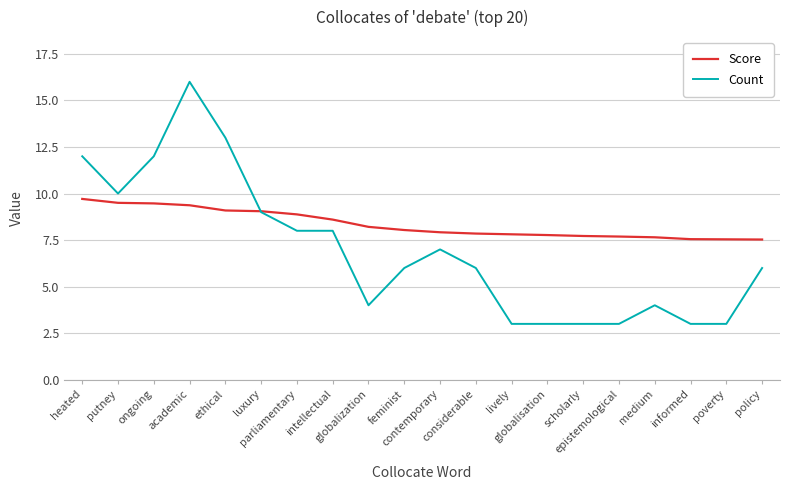

List the series in order of their peak value, highest first.

Count, Score